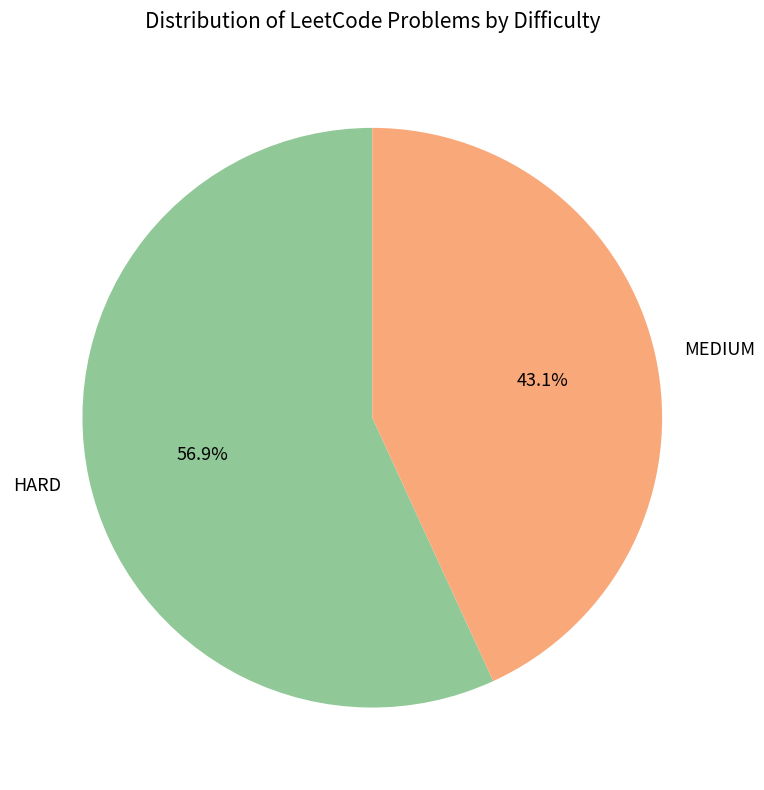

Approximately how many times larger is the value at HARD compared to MEDIUM?

1.3